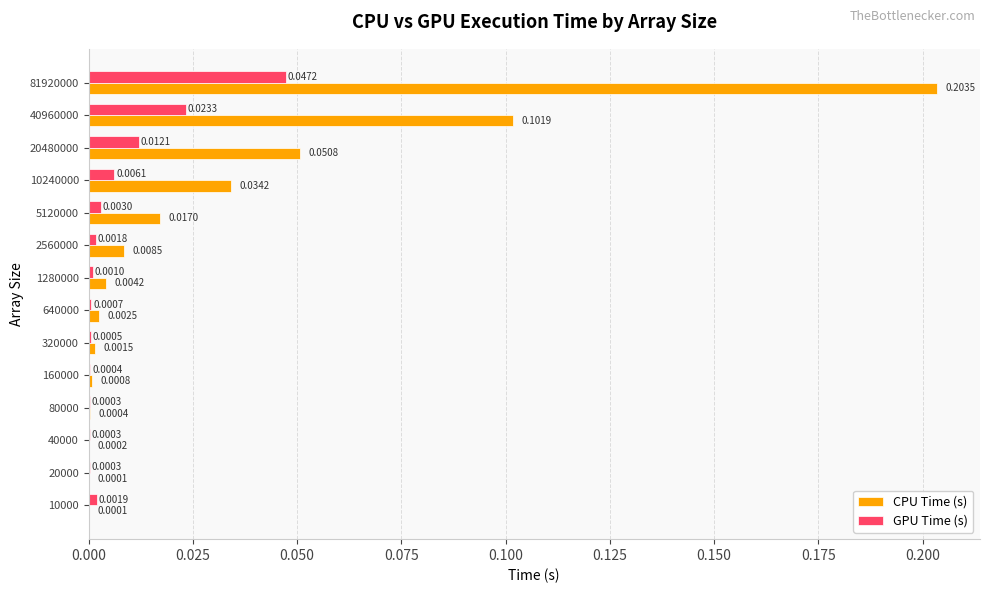

Which series has the largest total across all categories?

CPU Time (s)